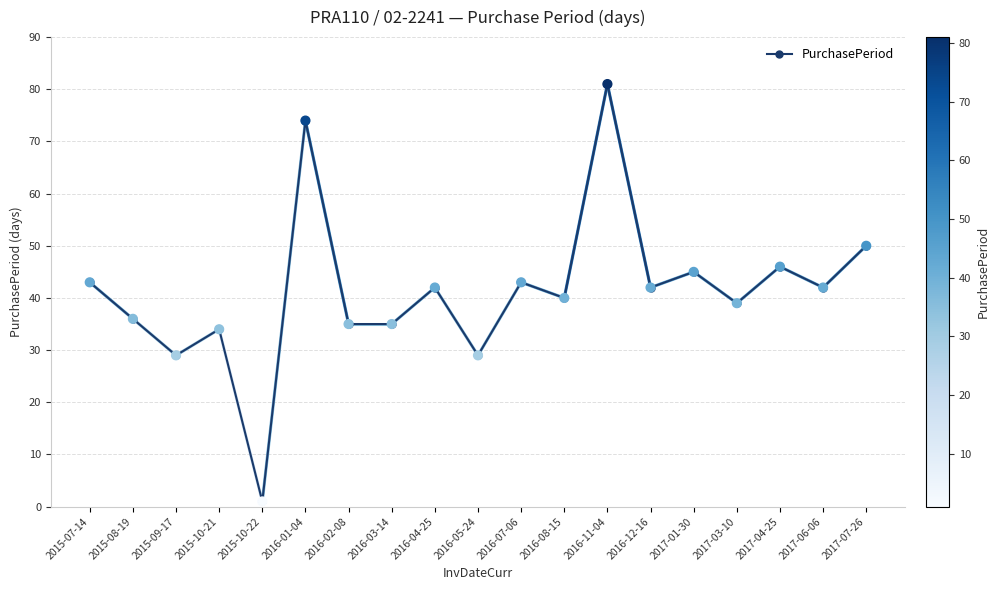

What is the change in value from 2016-02-08 to 2016-07-06?

+8